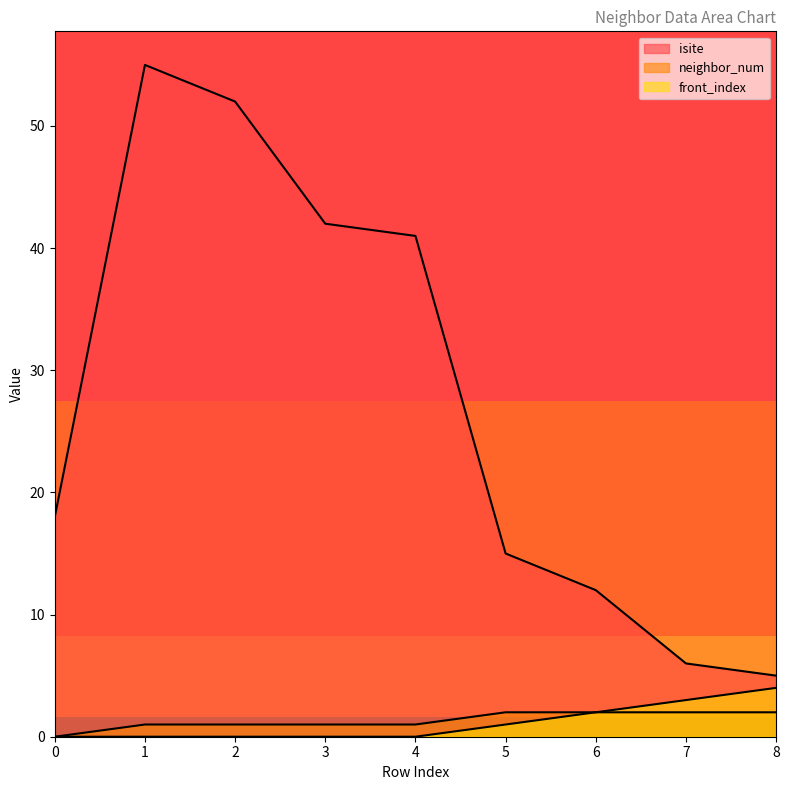

What is the maximum value for front_index?

4